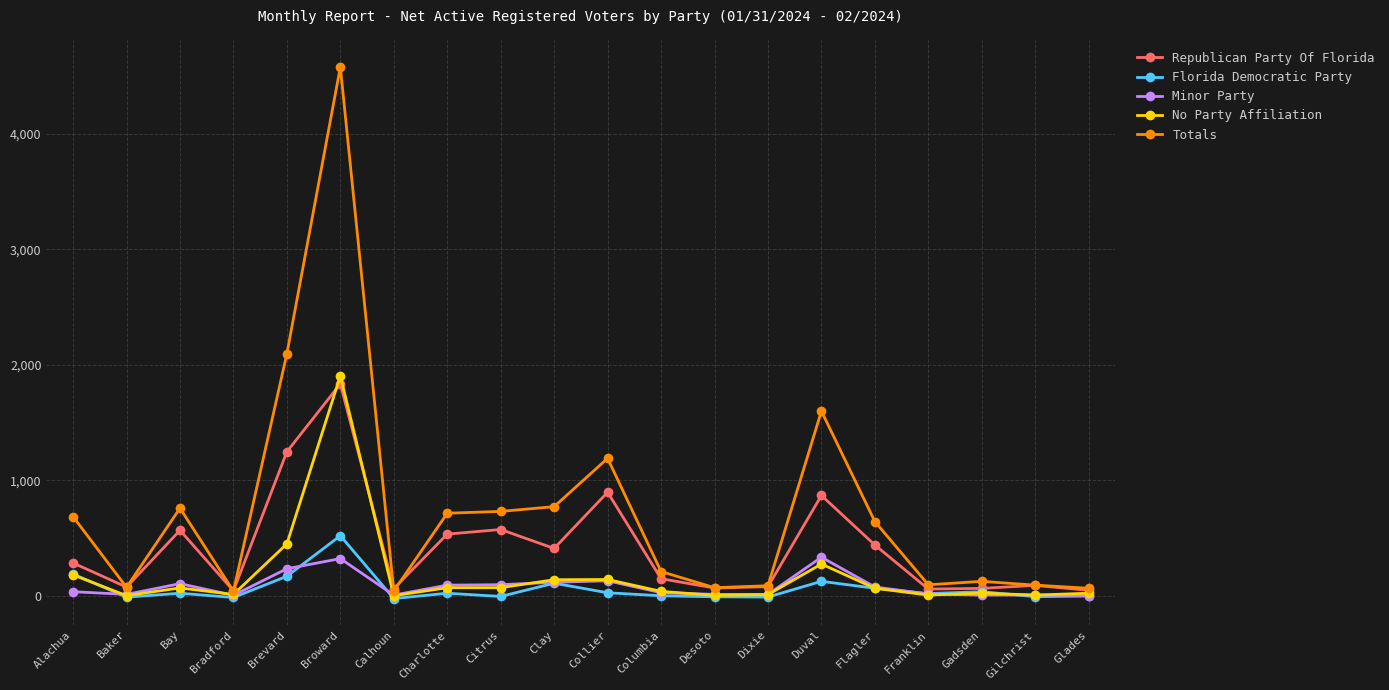

True or false: No Party Affiliation has a value of 140 at Collier.

True